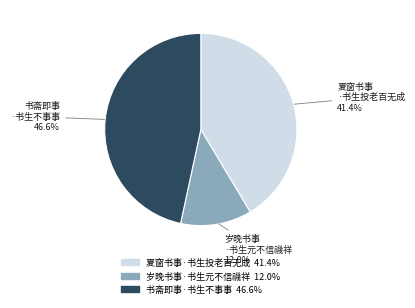

To the nearest percent, what portion does 夏窗书事·书生投老百无成 represent?

41%